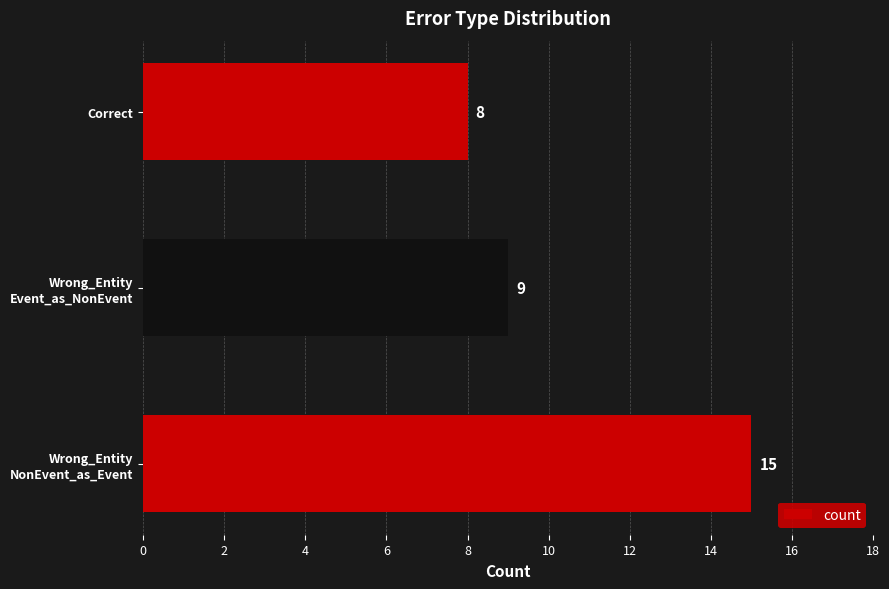

List the labels in order of value, smallest first.

Correct, Wrong_Entity
Event_as_NonEvent, Wrong_Entity
NonEvent_as_Event